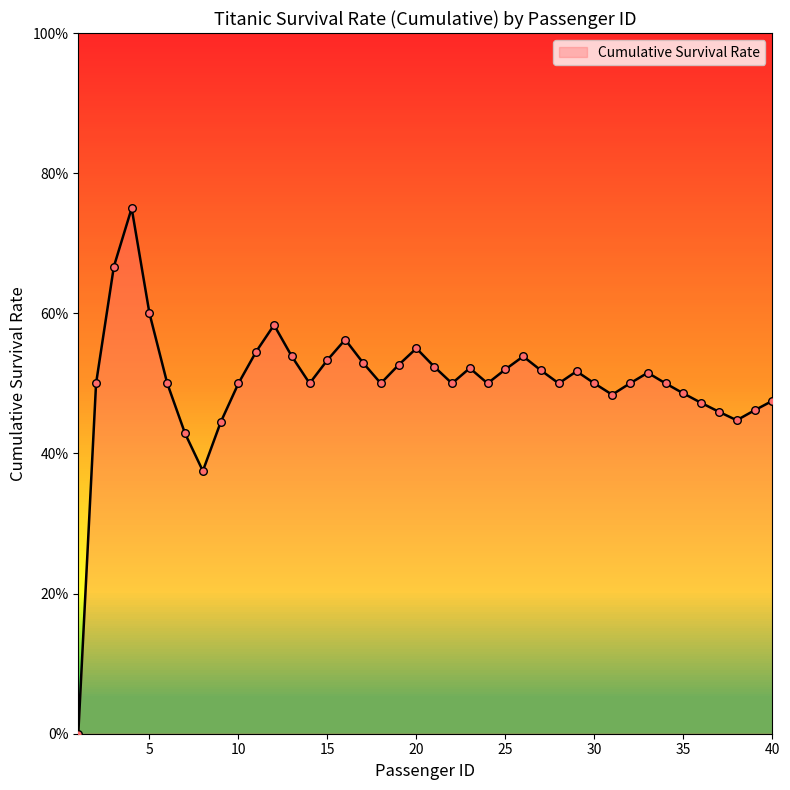

Is this an area chart (filled region under the line)?

Yes